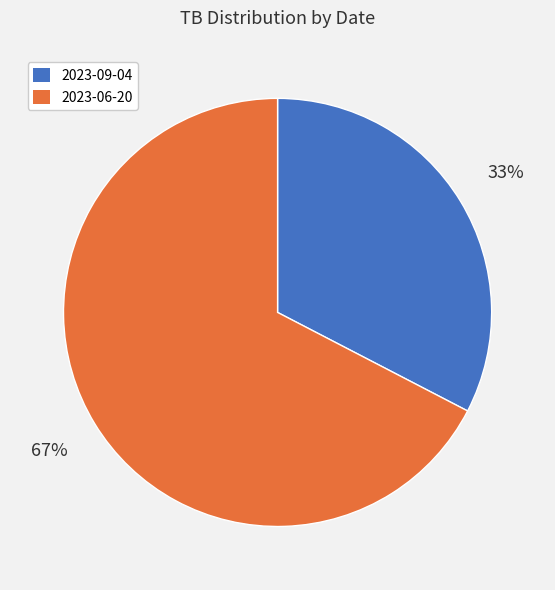

Is 2023-06-20 the majority of the pie?

Yes